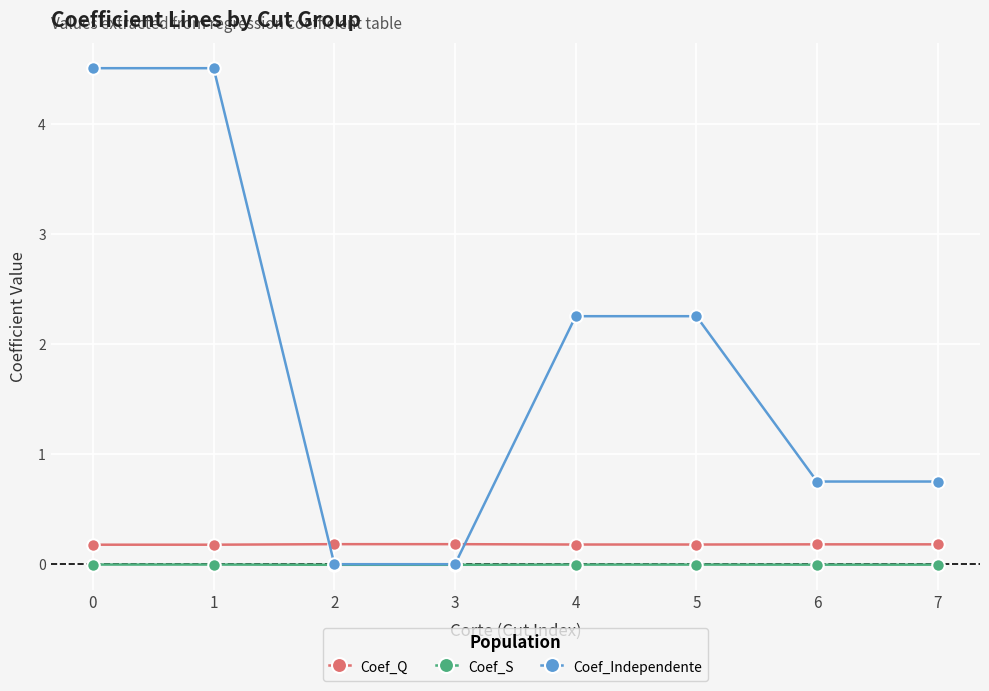

Is the value of Coef_S at 5 greater than the value of Coef_Independente at 0?

No